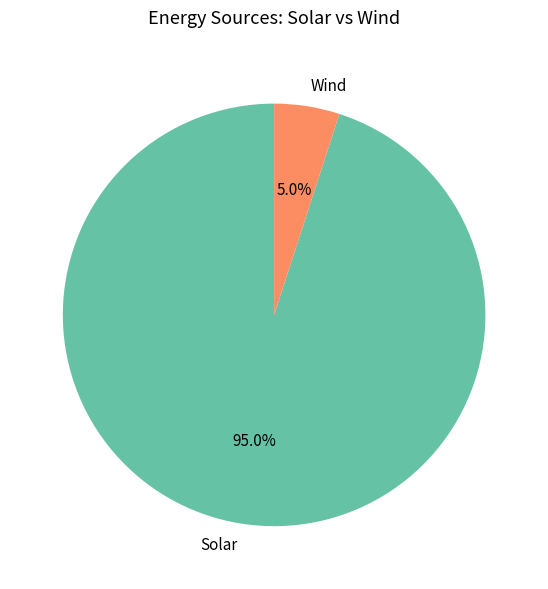

Between Solar and Wind, which is larger?

Solar